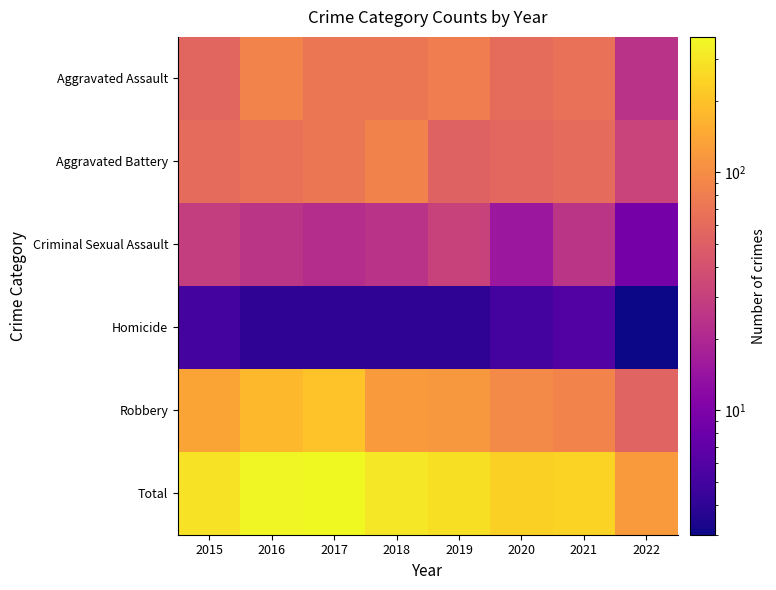

Which series has the largest range (max minus min)?

Total